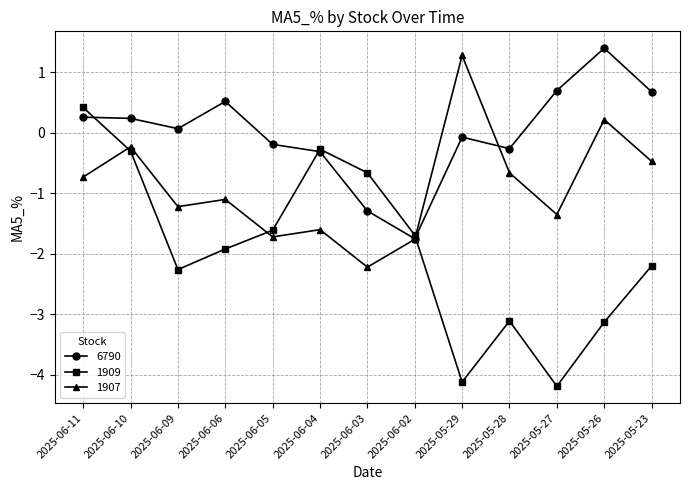

What is the difference between the highest and lowest values at 2025-06-09?

2.3